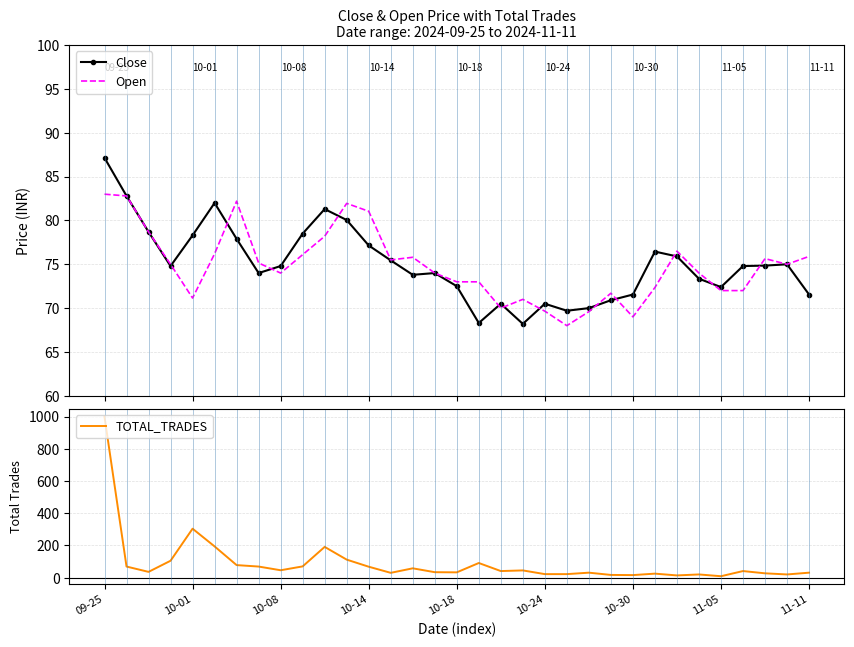

Count the number of data series in this chart.

3